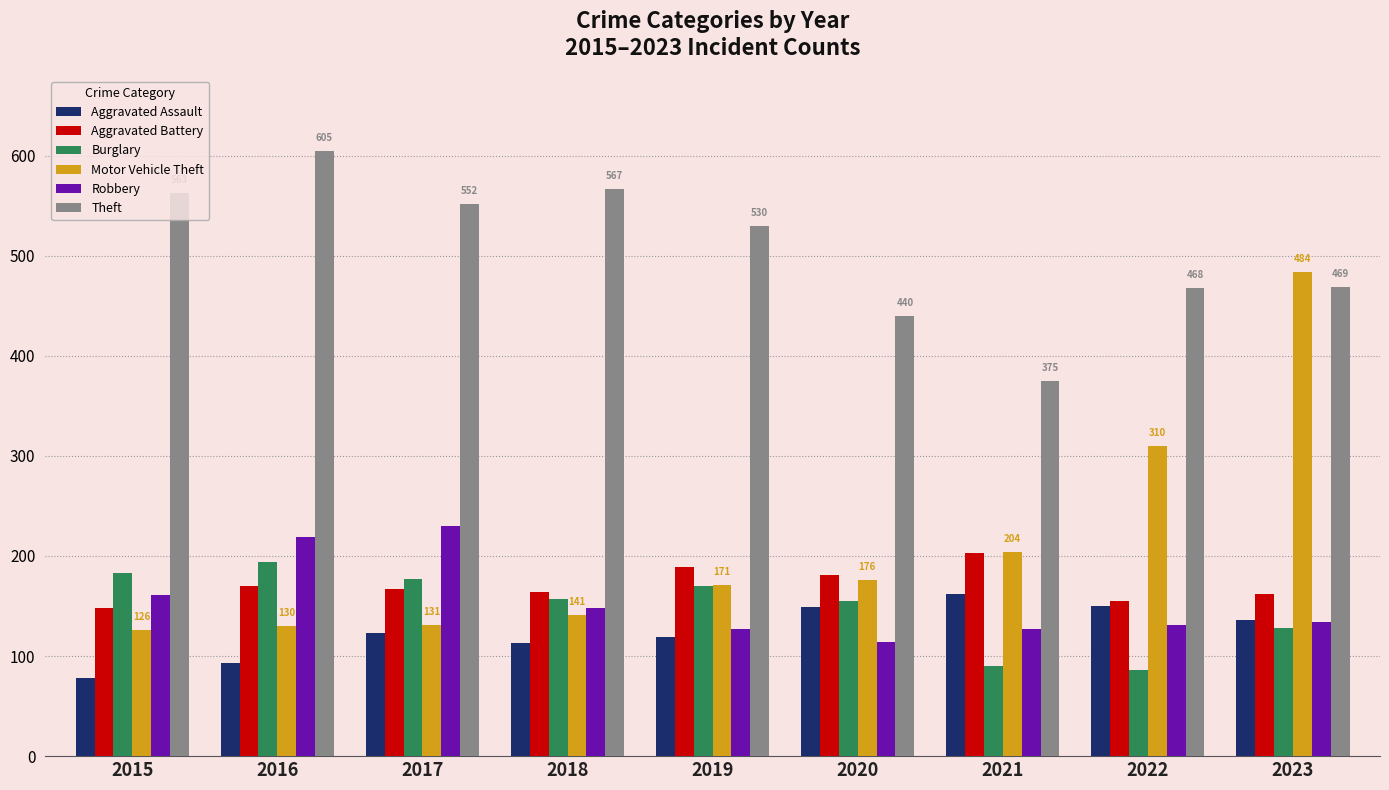

How many values in the Theft series are below 530?

4